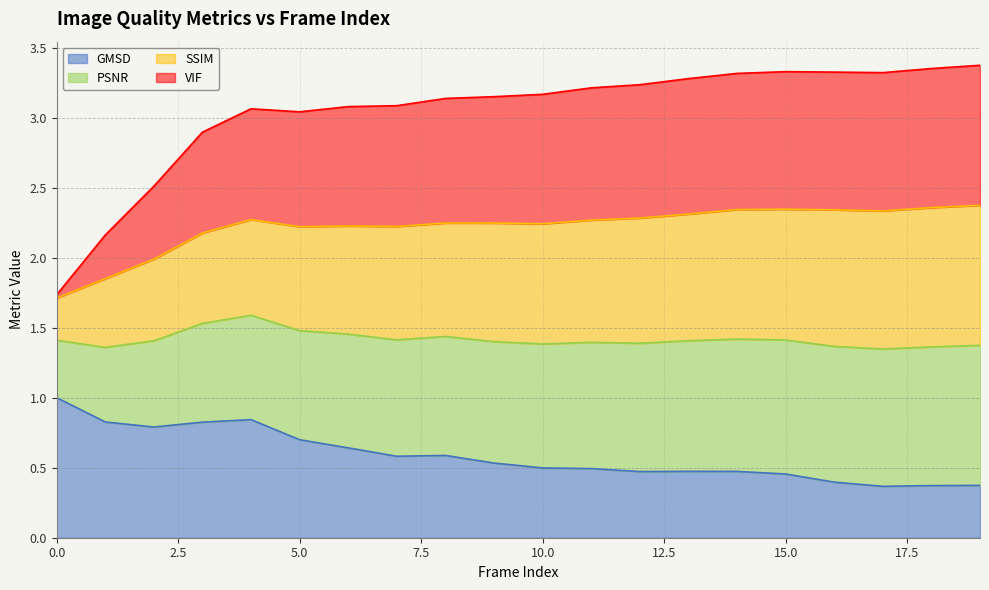

At which label does VIF first exceed 3?

4